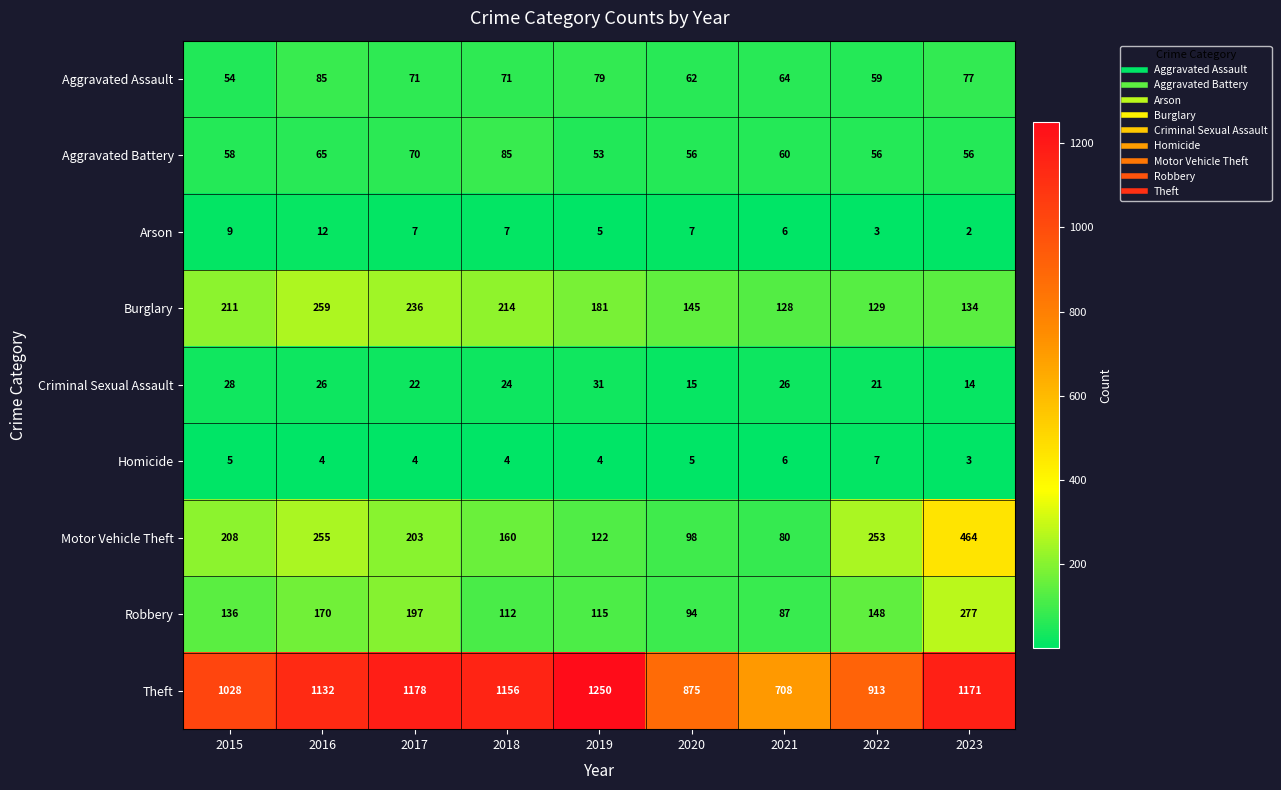

The value of Arson at 2017 is 3. True or false?

False